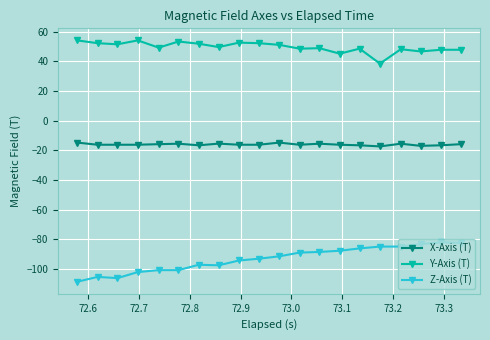

What is the maximum value for Y-Axis (T)?

54.0